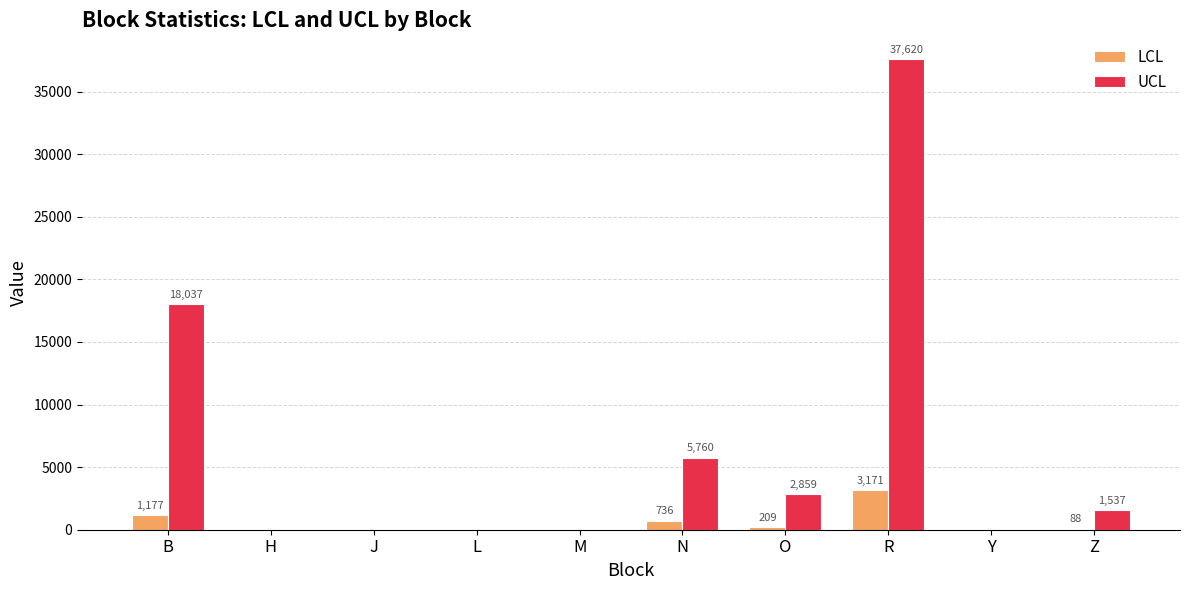

What is the maximum value for UCL?

37620.1